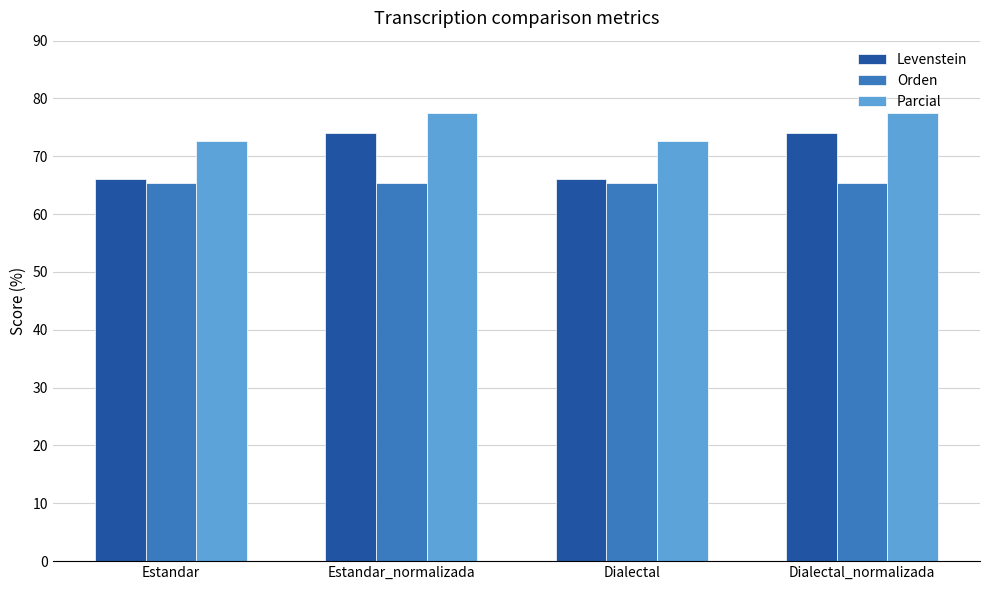

Which series has the widest spread of values?

Levenstein